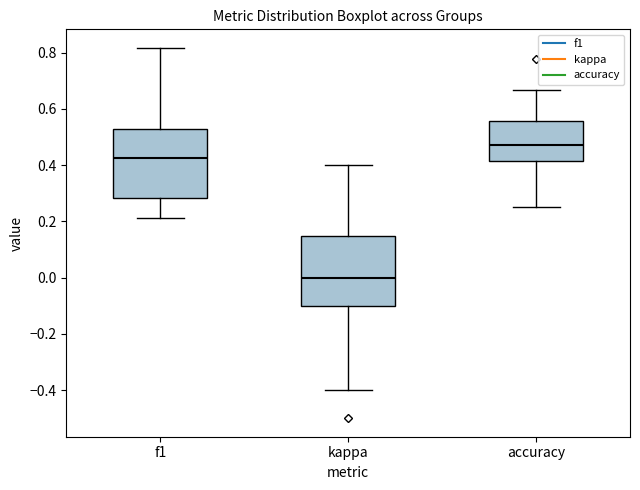

Which box has the lowest median line?

kappa